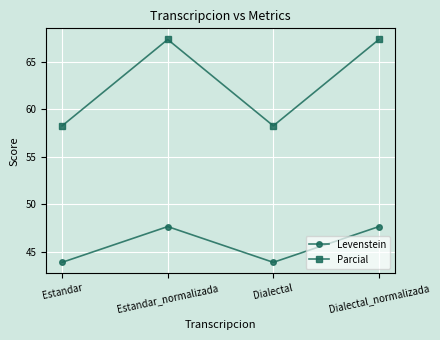

The value of Levenstein at Estandar_normalizada is 47.7. True or false?

True